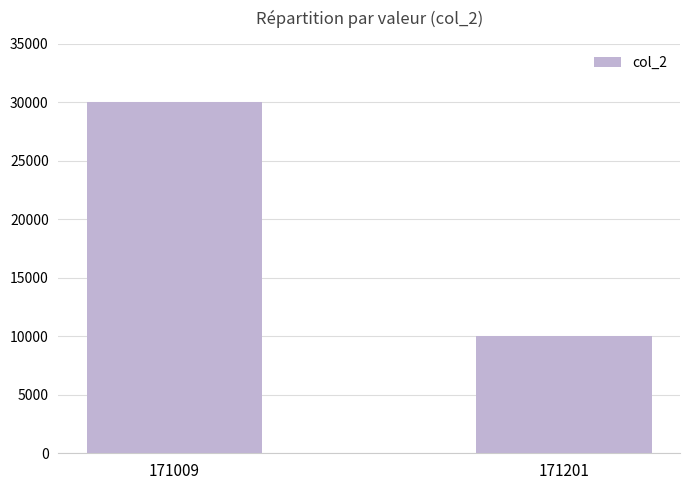

What is the smallest value displayed?

10000